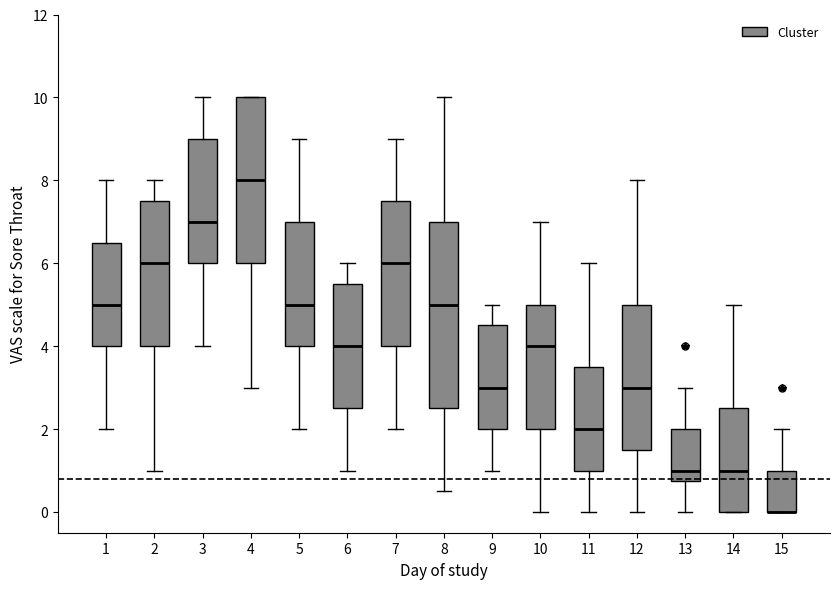

Where does the median line of the box at x = 8 sit on the y-axis? The values are not printed on the chart, so give them approximately, as read against the axis.

5.0